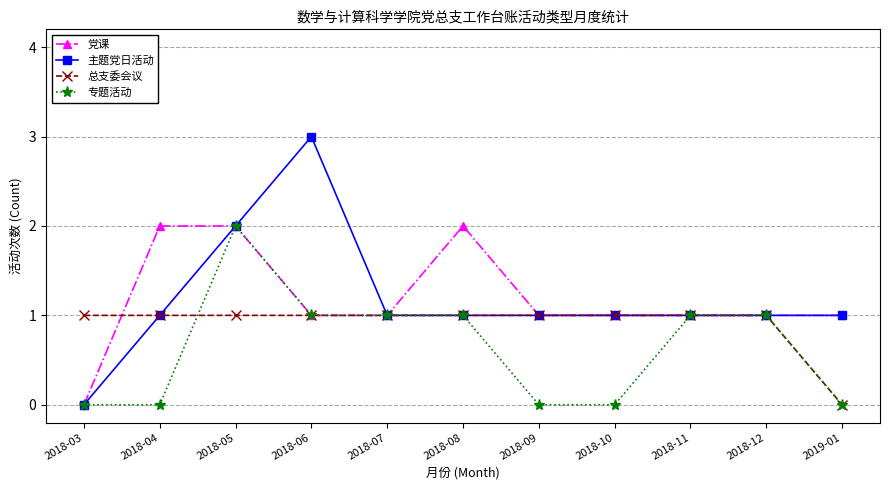

What are all the series names shown in the legend?

党课, 主题党日活动, 总支委会议, 专题活动